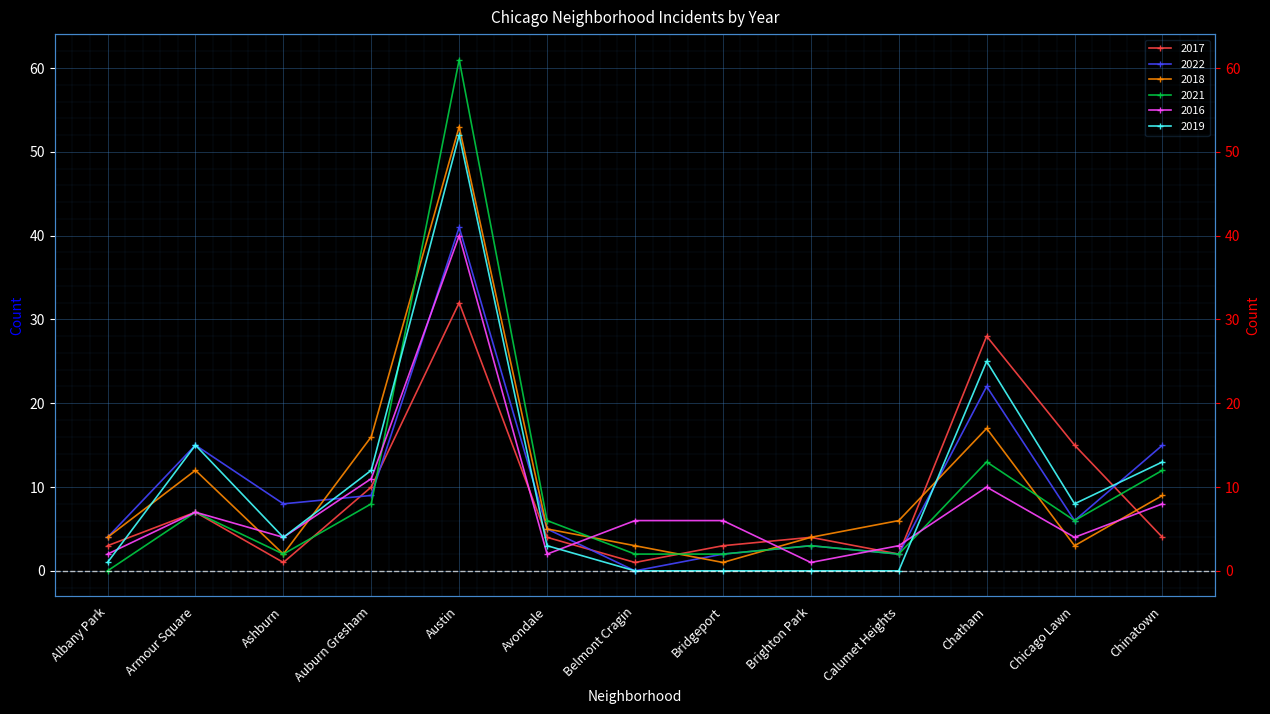

Reading left to right, extract all data points from this chart.

2017: Albany Park=3	Armour Square=7	Ashburn=1	Auburn Gresham=10	Austin=32	Avondale=4	Belmont Cragin=1	Bridgeport=3	Brighton Park=4	Calumet Heights=2	Chatham=28	Chicago Lawn=15	Chinatown=4
2022: Albany Park=4	Armour Square=15	Ashburn=8	Auburn Gresham=9	Austin=41	Avondale=5	Belmont Cragin=0	Bridgeport=2	Brighton Park=3	Calumet Heights=2	Chatham=22	Chicago Lawn=6	Chinatown=15
2018: Albany Park=4	Armour Square=12	Ashburn=2	Auburn Gresham=16	Austin=53	Avondale=5	Belmont Cragin=3	Bridgeport=1	Brighton Park=4	Calumet Heights=6	Chatham=17	Chicago Lawn=3	Chinatown=9
2021: Albany Park=0	Armour Square=7	Ashburn=2	Auburn Gresham=8	Austin=61	Avondale=6	Belmont Cragin=2	Bridgeport=2	Brighton Park=3	Calumet Heights=2	Chatham=13	Chicago Lawn=6	Chinatown=12
2016: Albany Park=2	Armour Square=7	Ashburn=4	Auburn Gresham=11	Austin=40	Avondale=2	Belmont Cragin=6	Bridgeport=6	Brighton Park=1	Calumet Heights=3	Chatham=10	Chicago Lawn=4	Chinatown=8
2019: Albany Park=1	Armour Square=15	Ashburn=4	Auburn Gresham=12	Austin=52	Avondale=3	Belmont Cragin=0	Bridgeport=0	Brighton Park=0	Calumet Heights=0	Chatham=25	Chicago Lawn=8	Chinatown=13